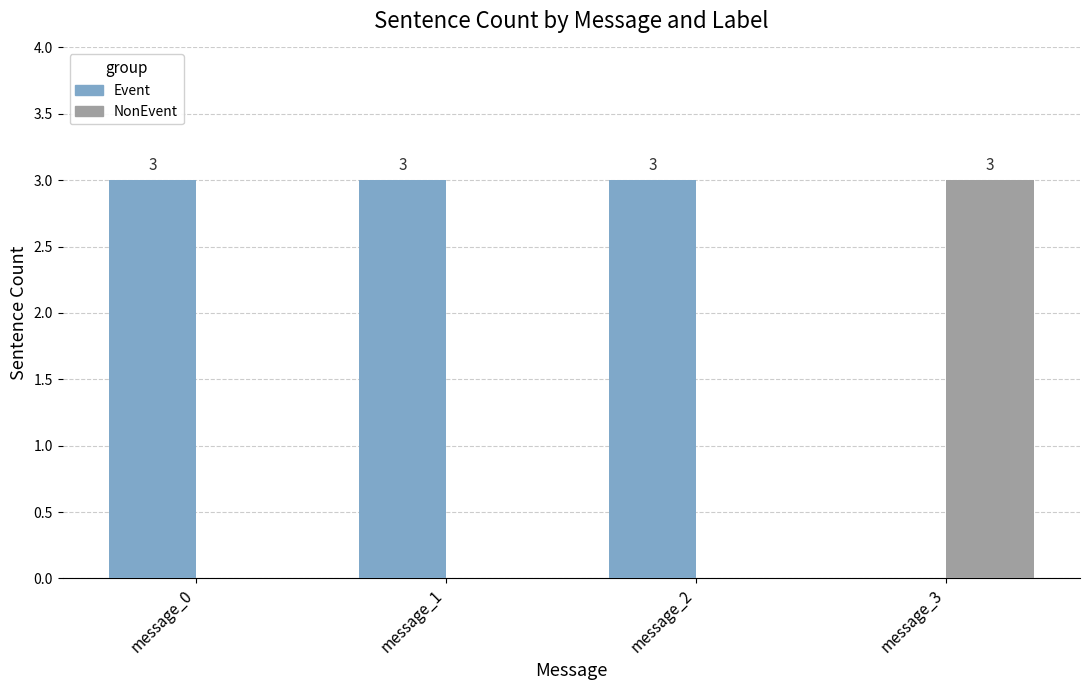

What is the total value across all series at message_1?

3